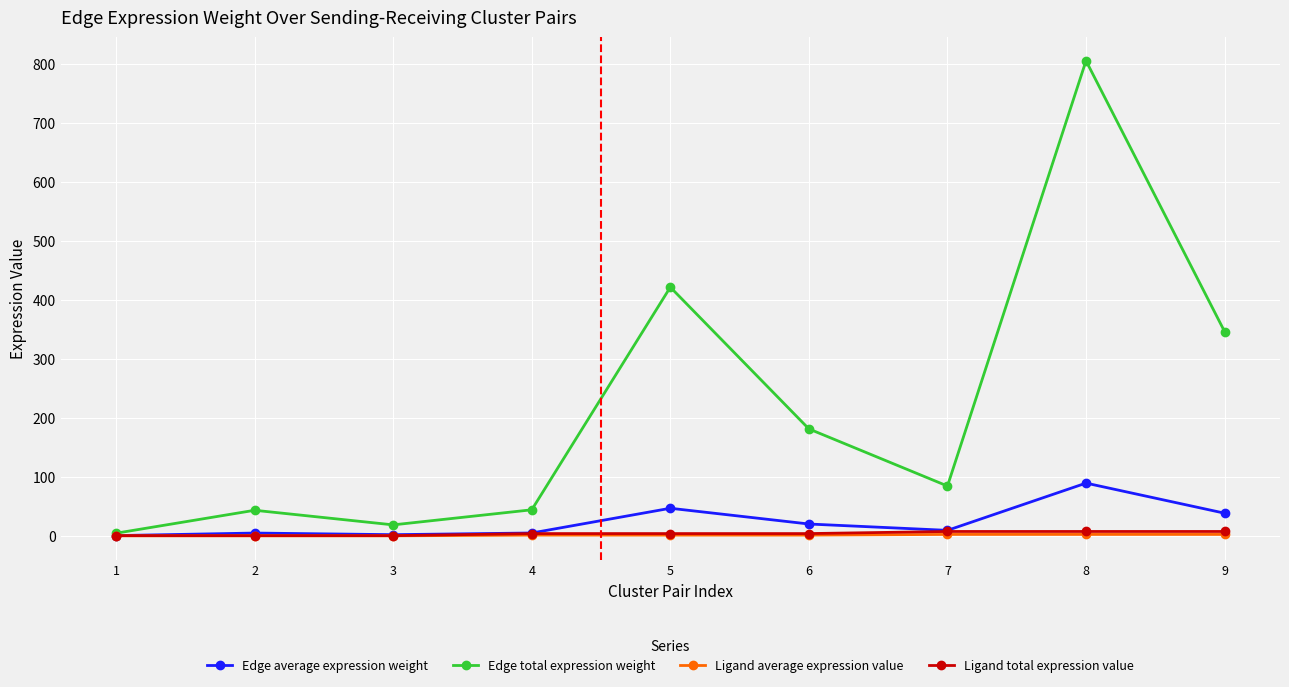

What are all the series names shown in the legend?

Edge average expression weight, Edge total expression weight, Ligand average expression value, Ligand total expression value